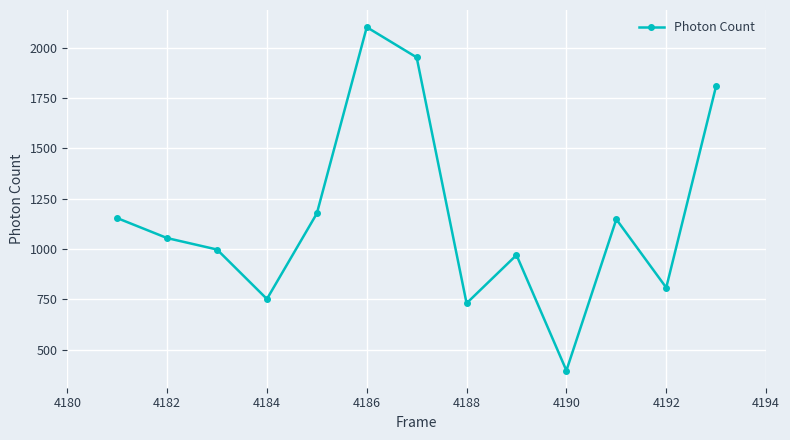

What is the smallest value displayed?

397.0